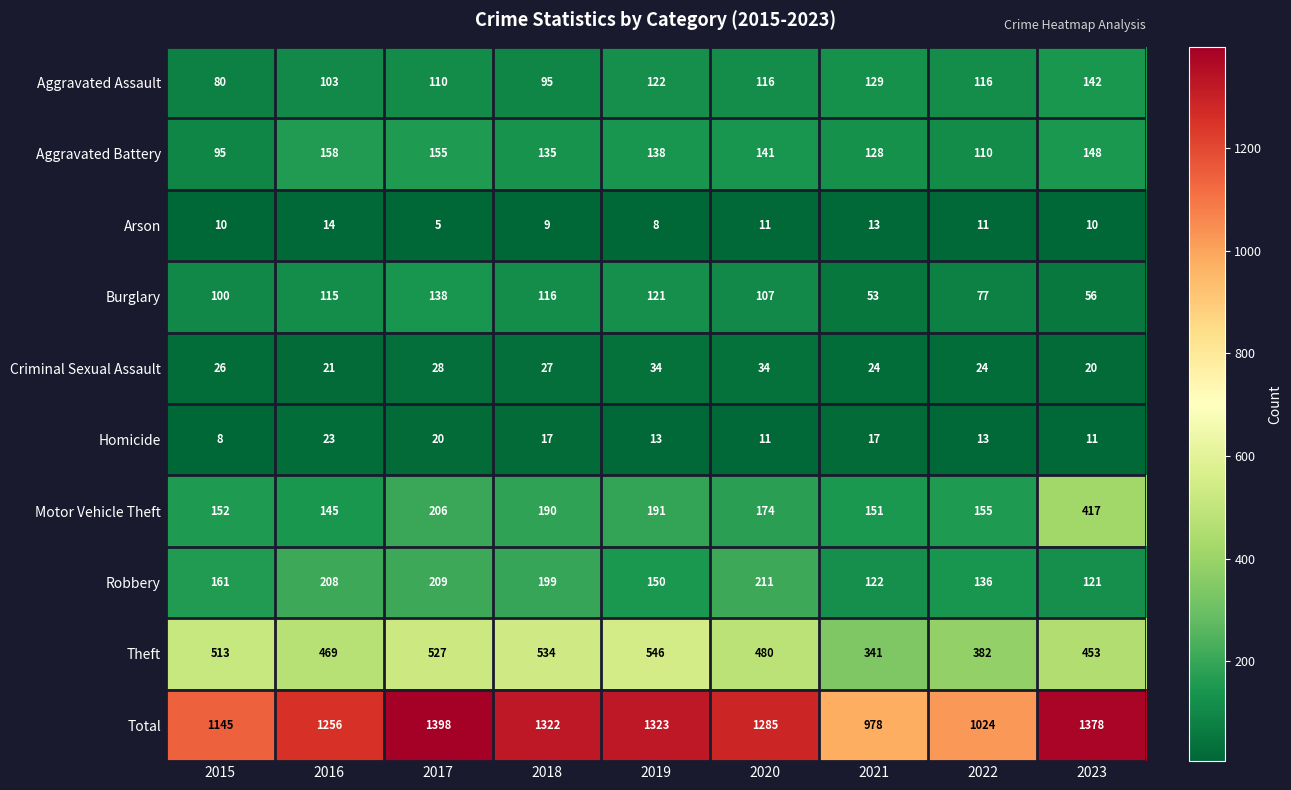

The value of Arson at 2020 is 15. True or false?

False